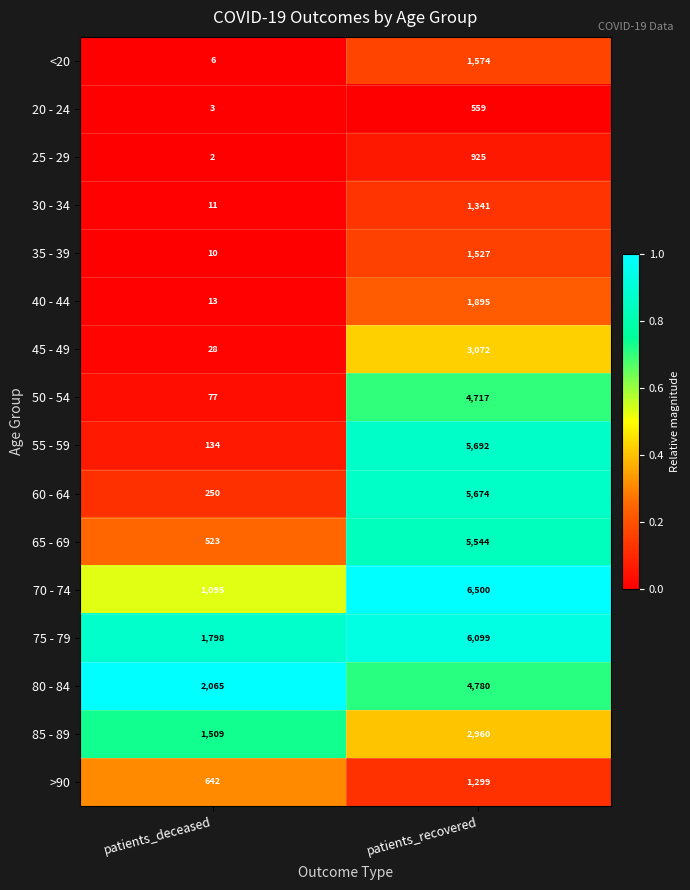

Read the 45 - 49 value at patients_deceased.

28